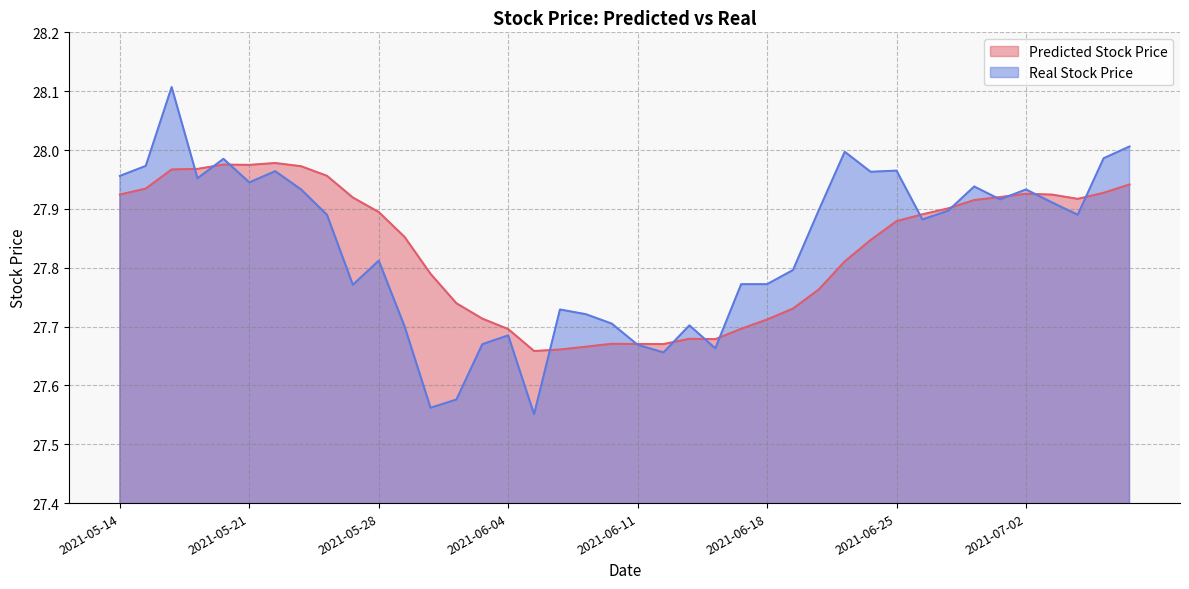

In Real Stock Price, how many points are higher than both neighbors (excluding endpoints)?

11